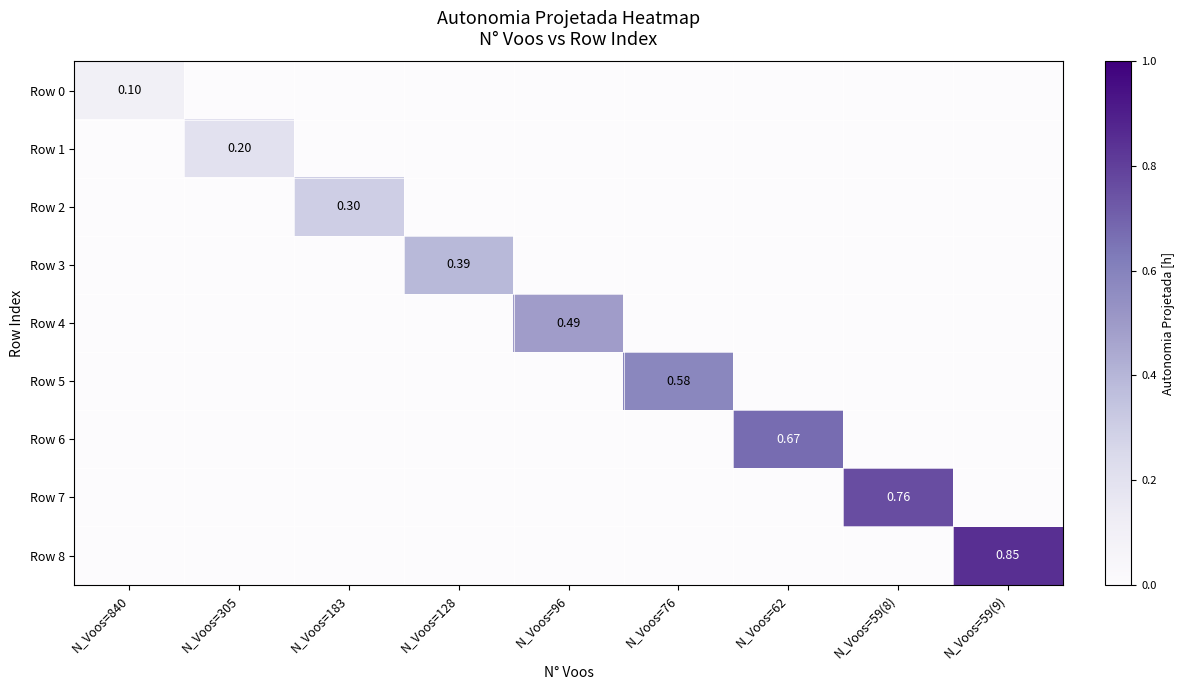

What is the total value across all series at N_Voos=305?

0.2